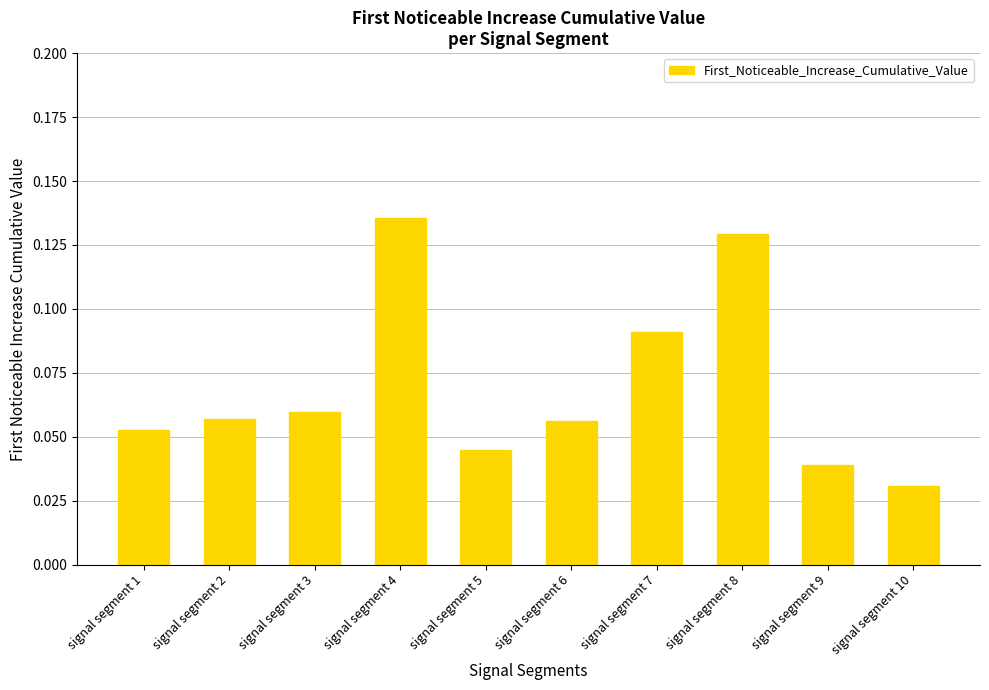

What is the sum of all values?

0.7